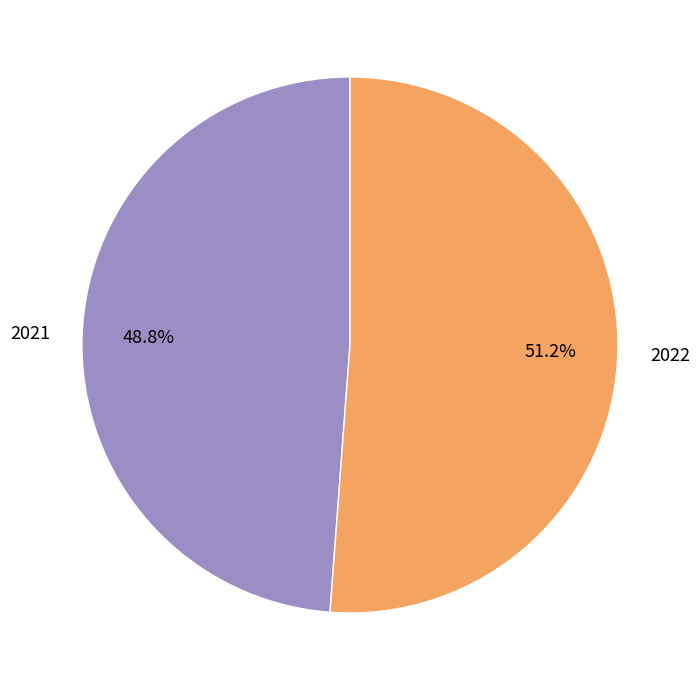

How many segments does this pie chart have?

2